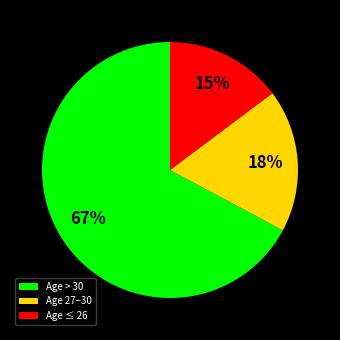

Does any single category account for the majority?

Yes